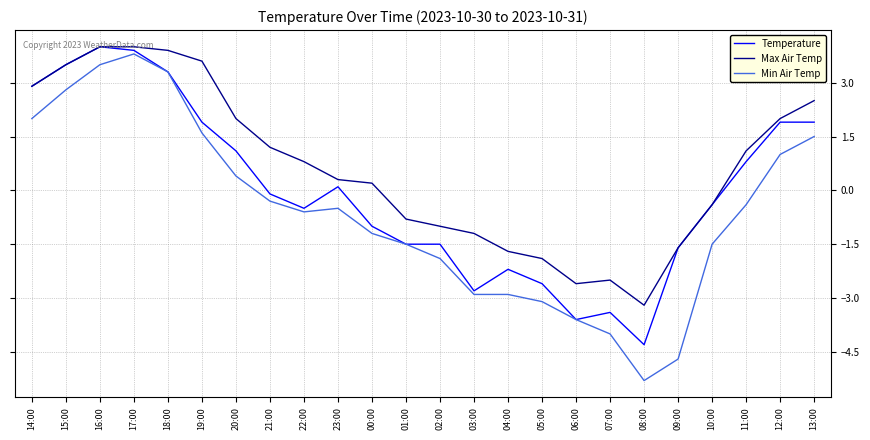

What are all the series names shown in the legend?

Temperature, Max Air Temp, Min Air Temp